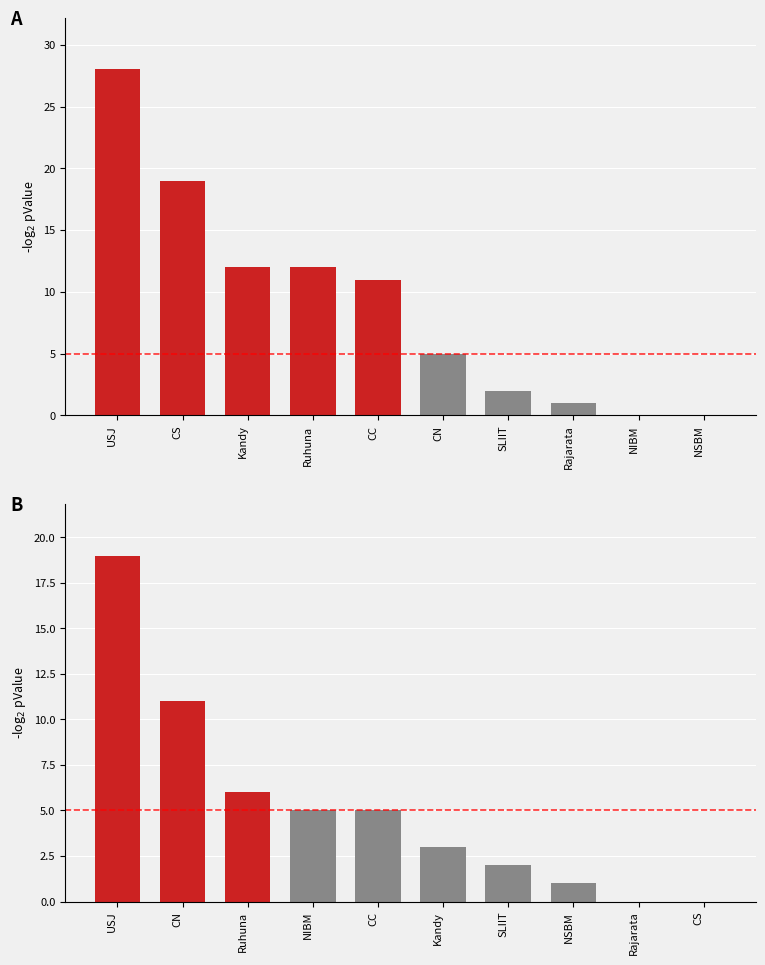

What is the label of the 3rd bar from the left?

Kandy